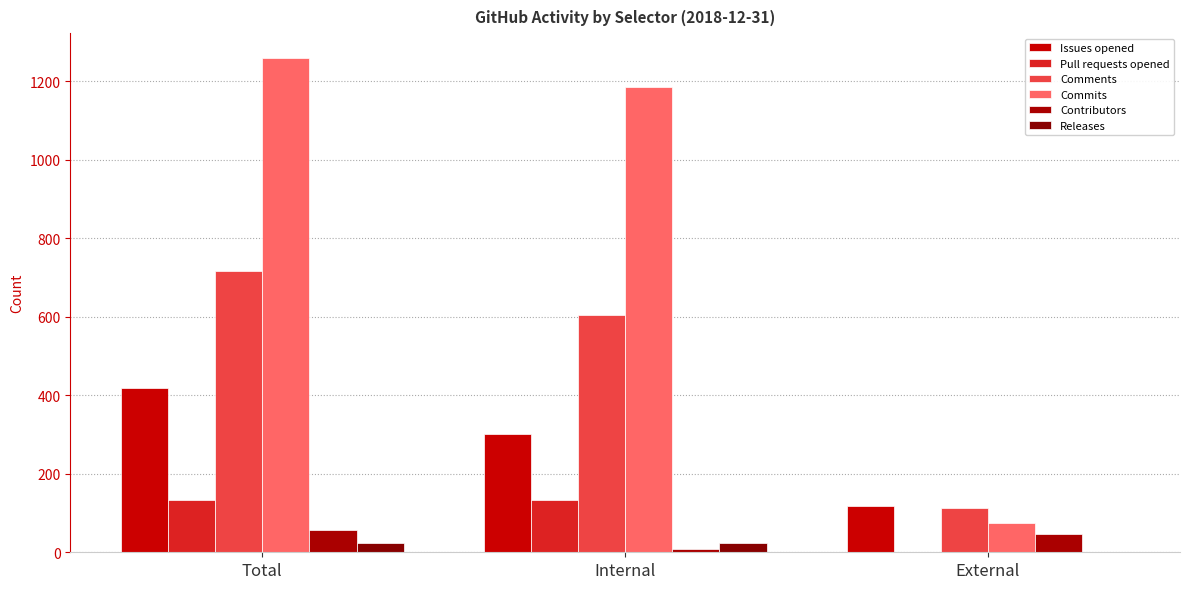

Which series has the largest range (max minus min)?

Commits